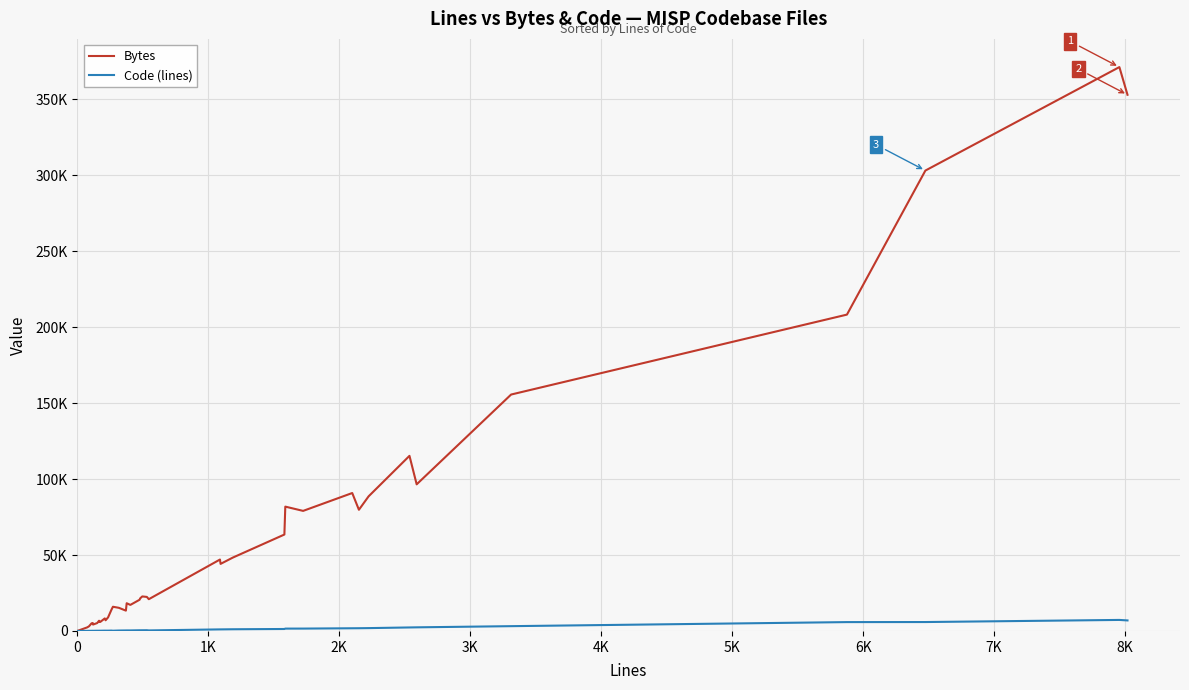

What is the highest value of the Code (lines) series?

7254